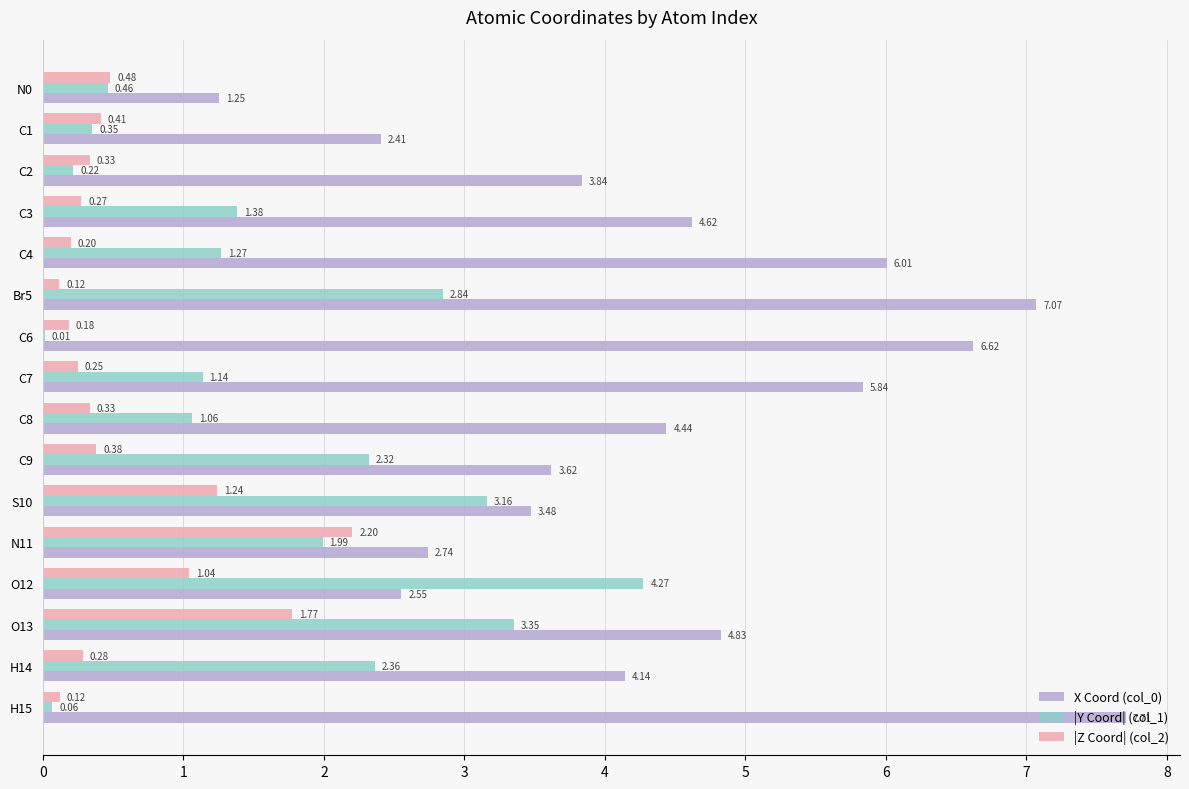

What is the total value across all series at C6?

6.8